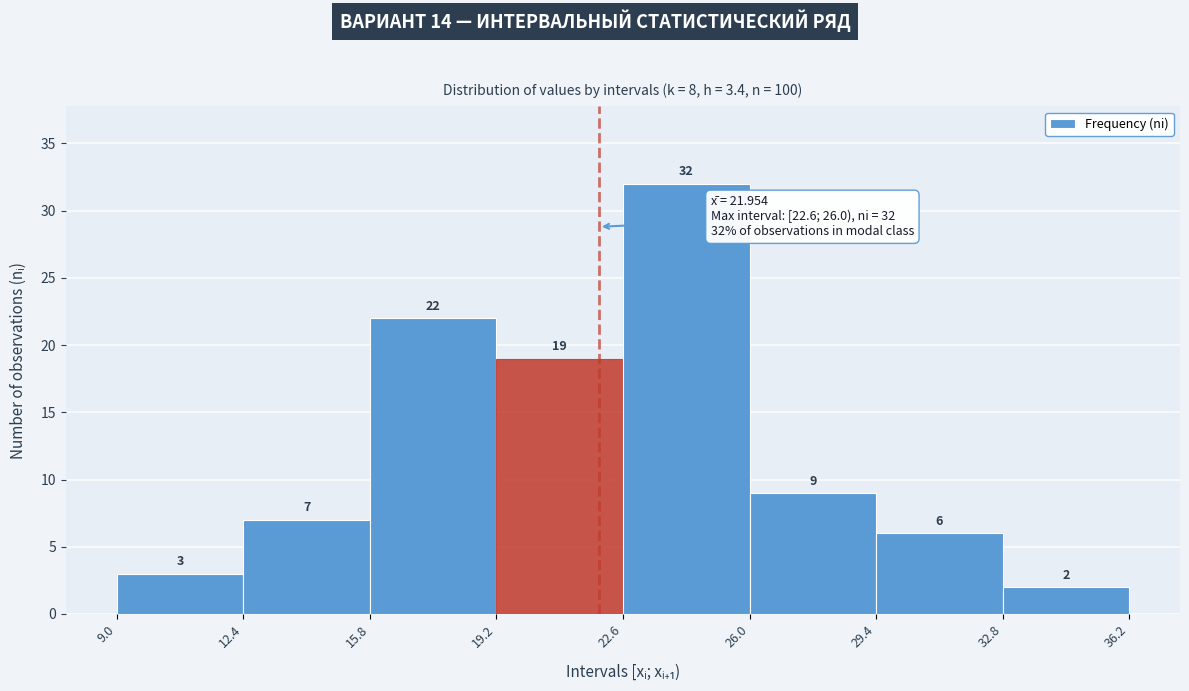

What is the height of the bar covering 19.2 to 22.6 on the x-axis?

19